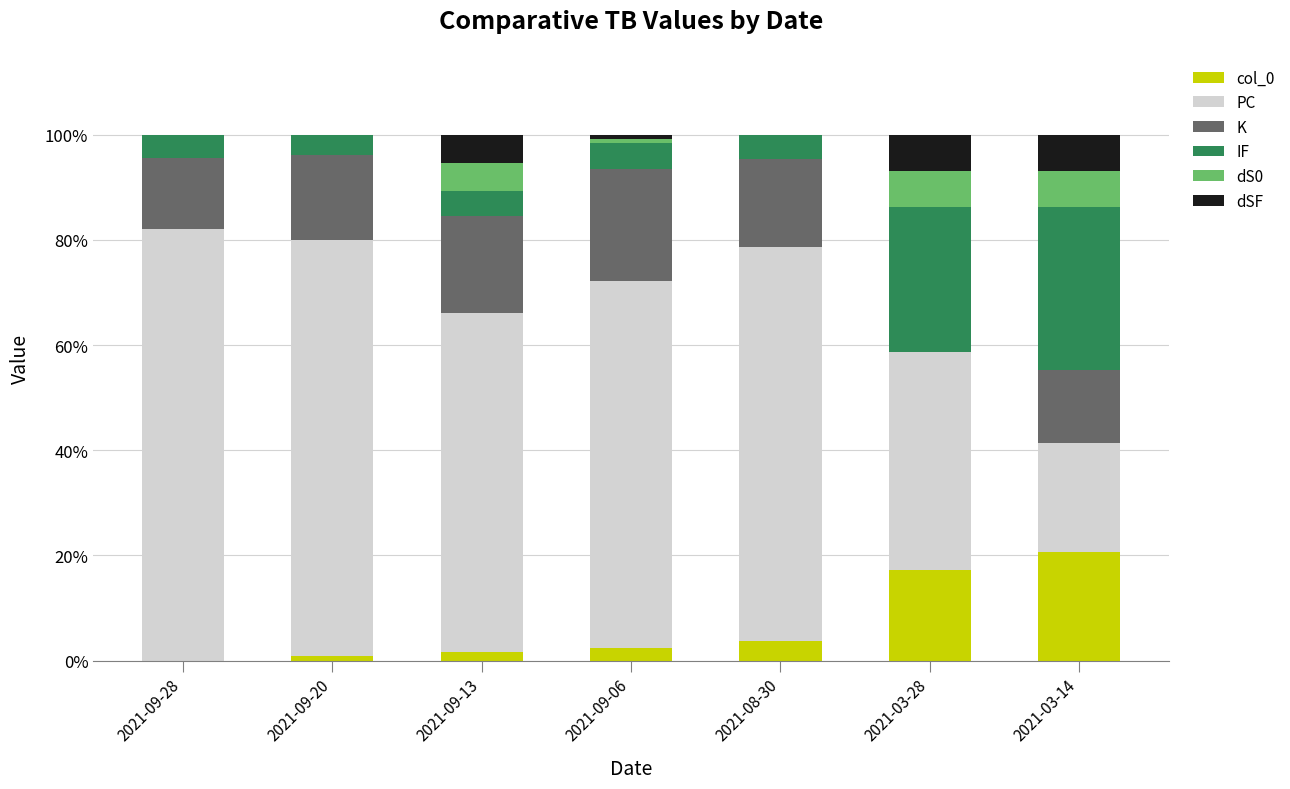

What is the sum of all col_0 values?

46.6